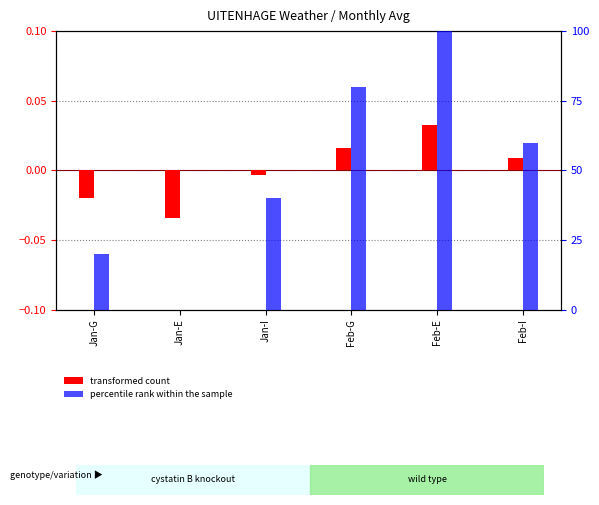

Which series has the largest total across all categories?

percentile rank within the sample